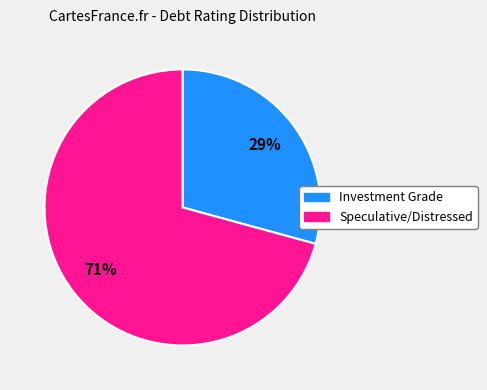

How many slices are in this pie chart?

2